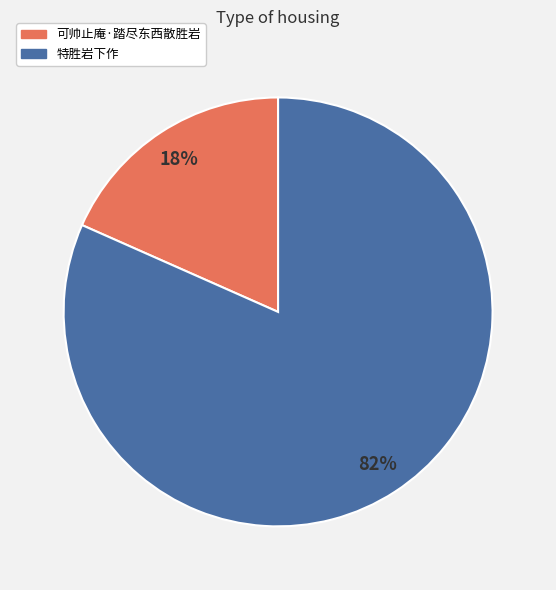

Which category has the smallest portion of the pie?

可帅止庵·踏尽东西散胜岩